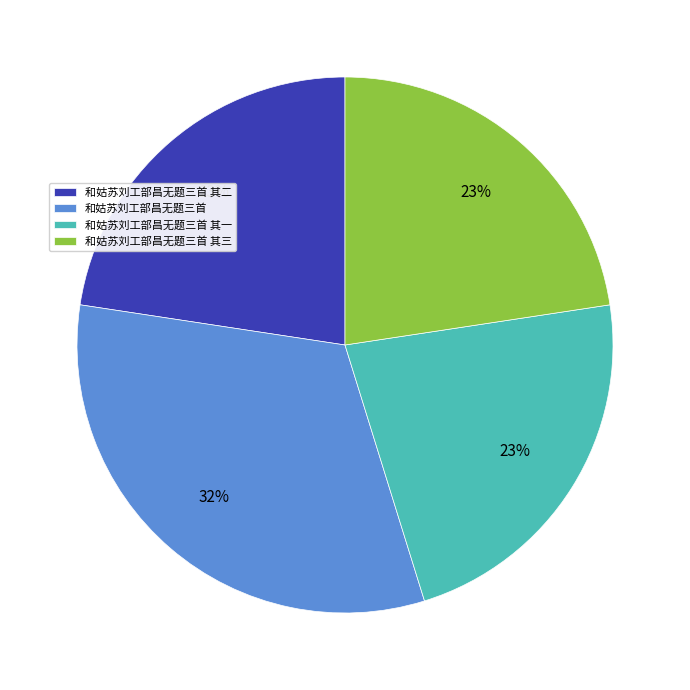

True or false: 和姑苏刘工部昌无题三首 其三 accounts for 14% of the total.

False